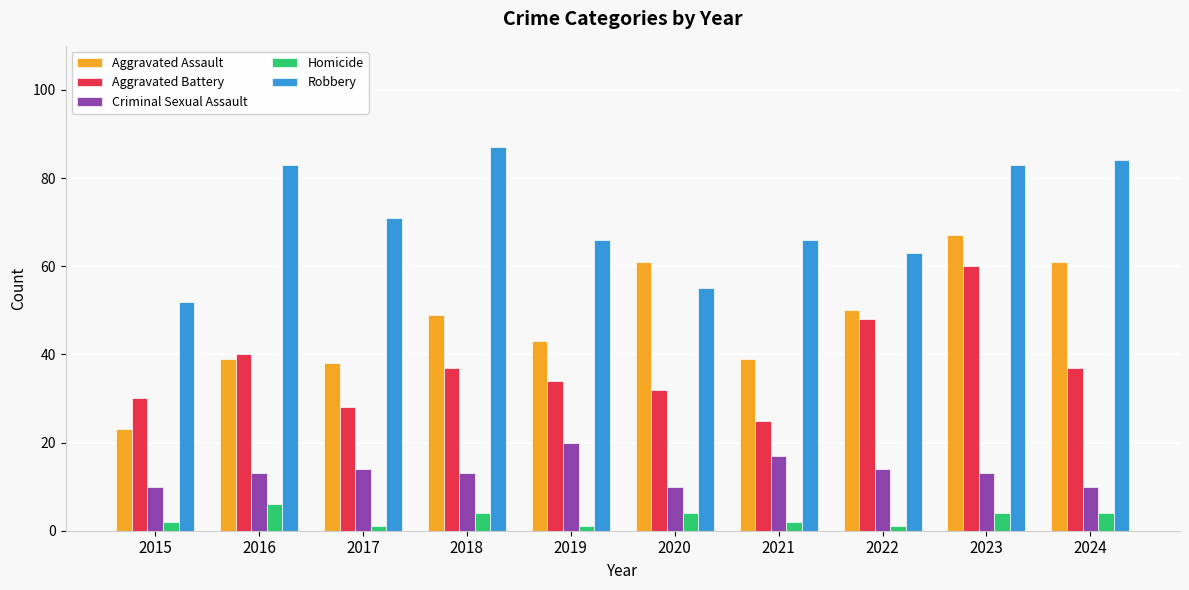

What are all the series names shown in the legend?

Aggravated Assault, Aggravated Battery, Criminal Sexual Assault, Homicide, Robbery